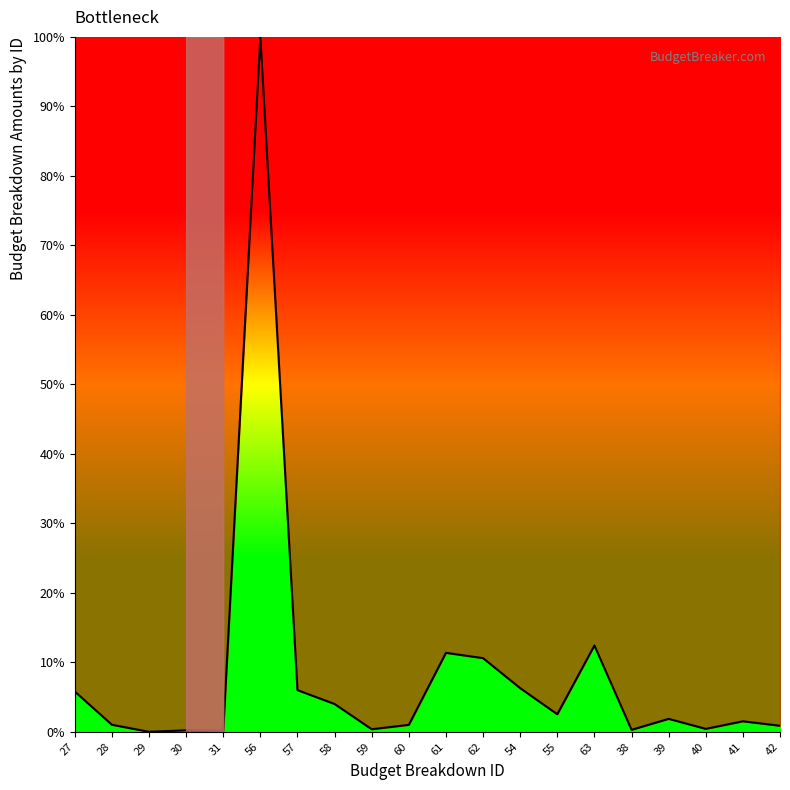

What is the difference between the values at 40 and 57?

5.6